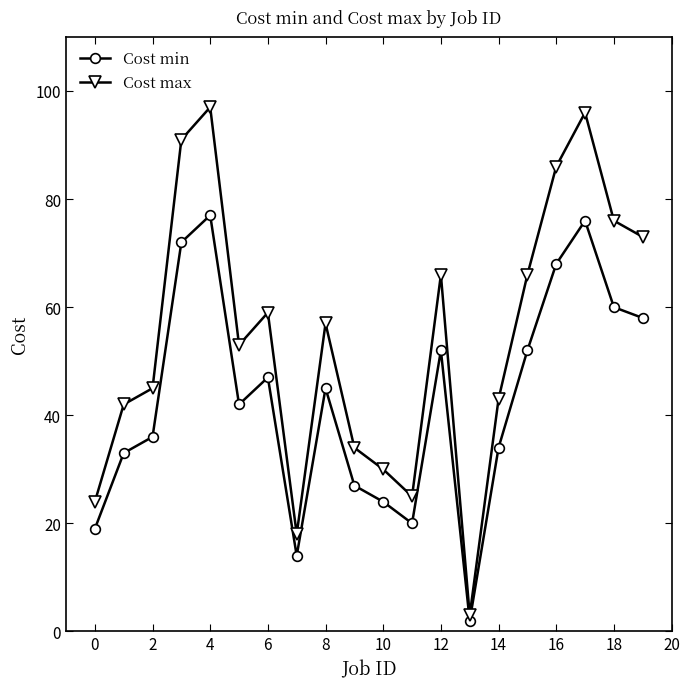

What is the maximum value for Cost max?

97